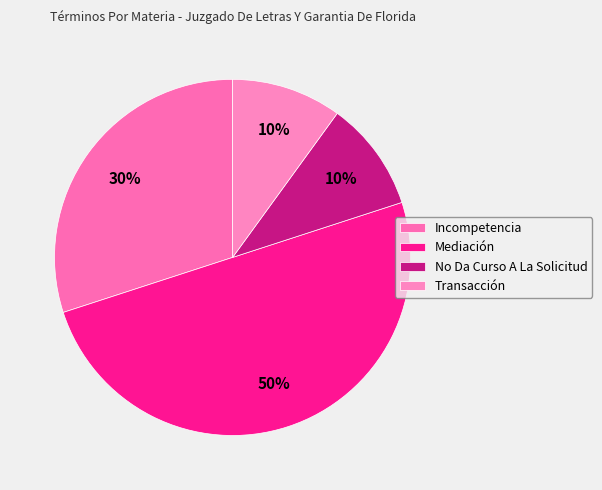

How many slices are in this pie chart?

4